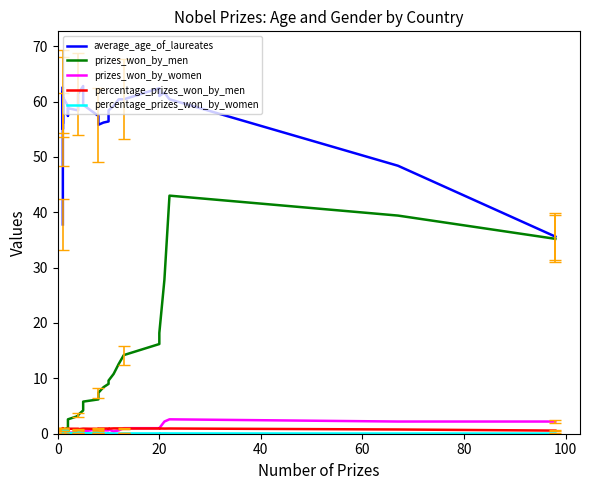

Is the value of prizes_won_by_men at 29 greater than the value of prizes_won_by_women at 40?

Yes